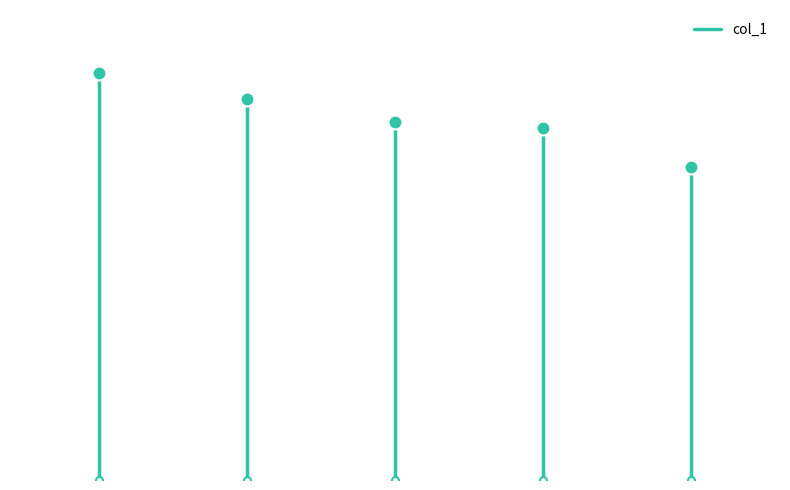

What is the change in value from 0 to 1?

+56228